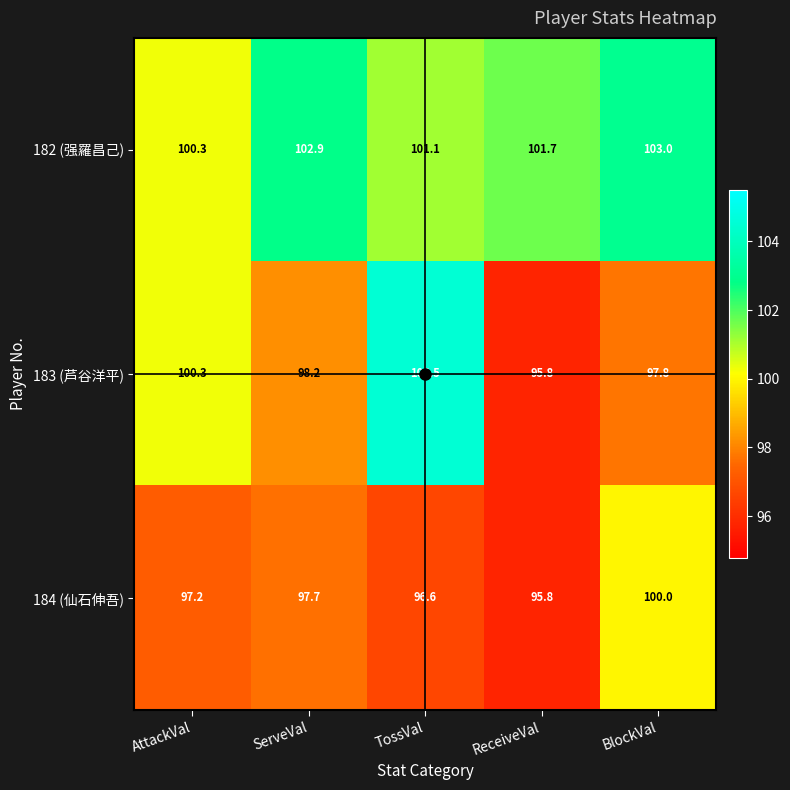

Read the 183 (芦谷洋平) value at ServeVal.

98.2